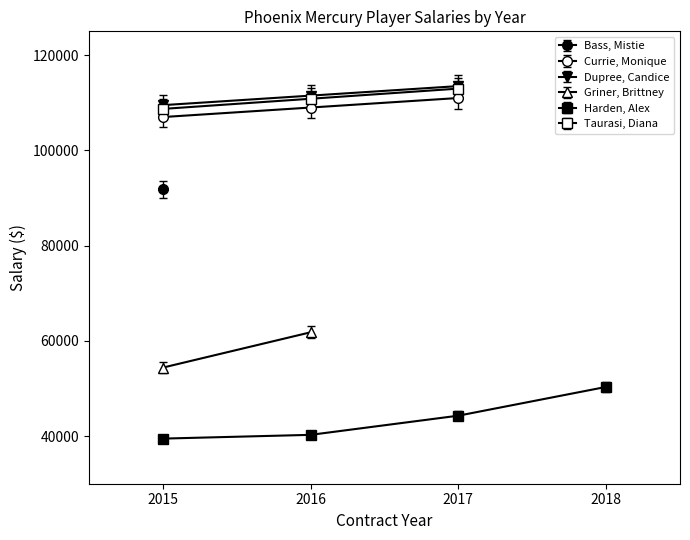

What is the sum of all Currie, Monique values?

327000